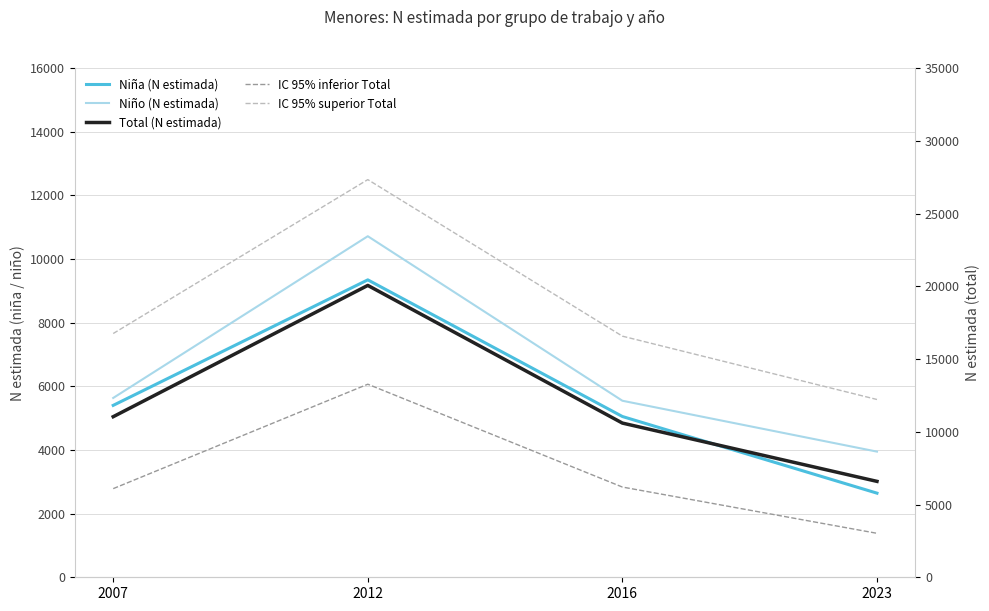

The IC 95% superior Total series shows 12218 at 2023. True or false?

True